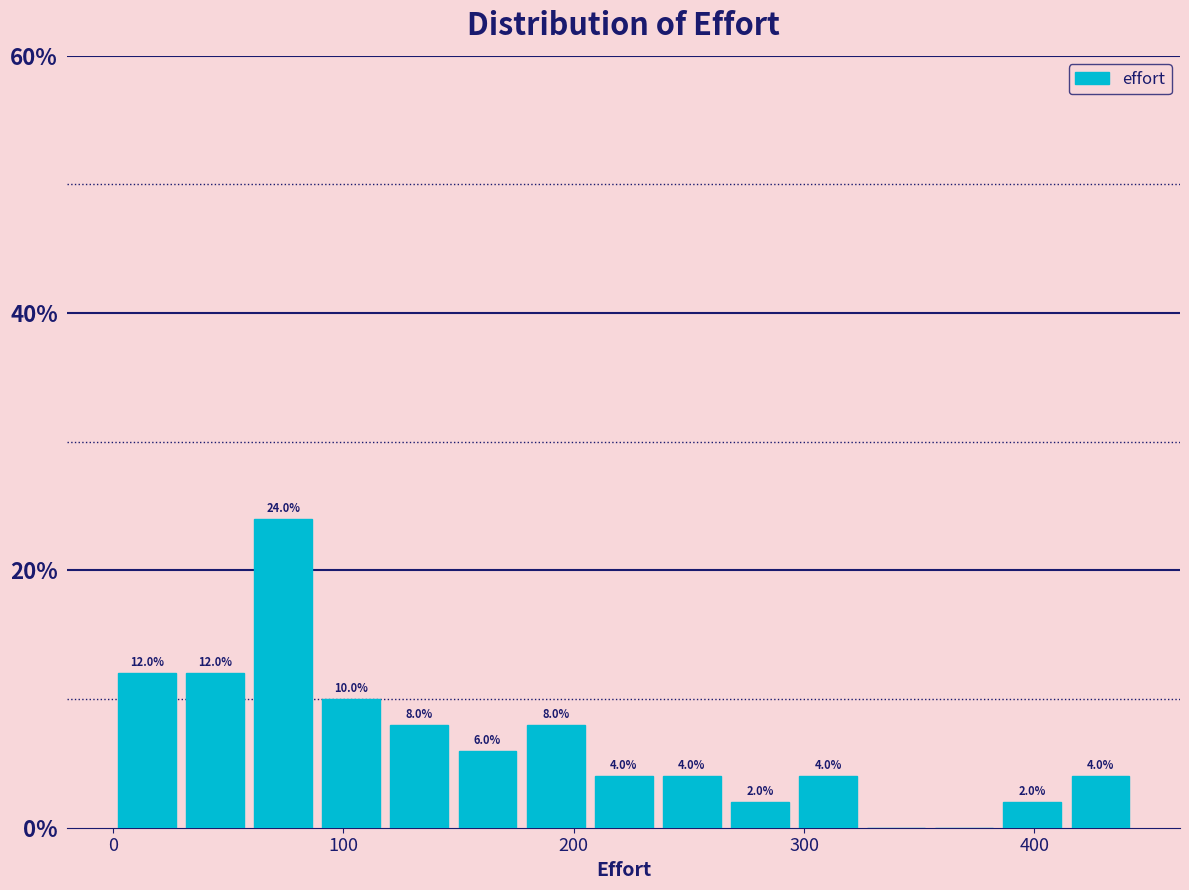

Read against the x-axis, roughly where is the centre of the tallest bar?

70